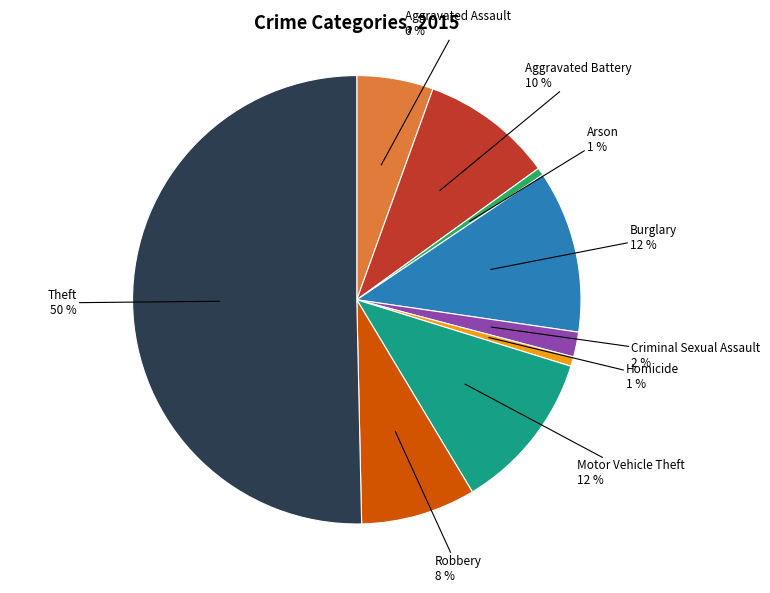

To the nearest percent, what is the average slice percentage?

11%